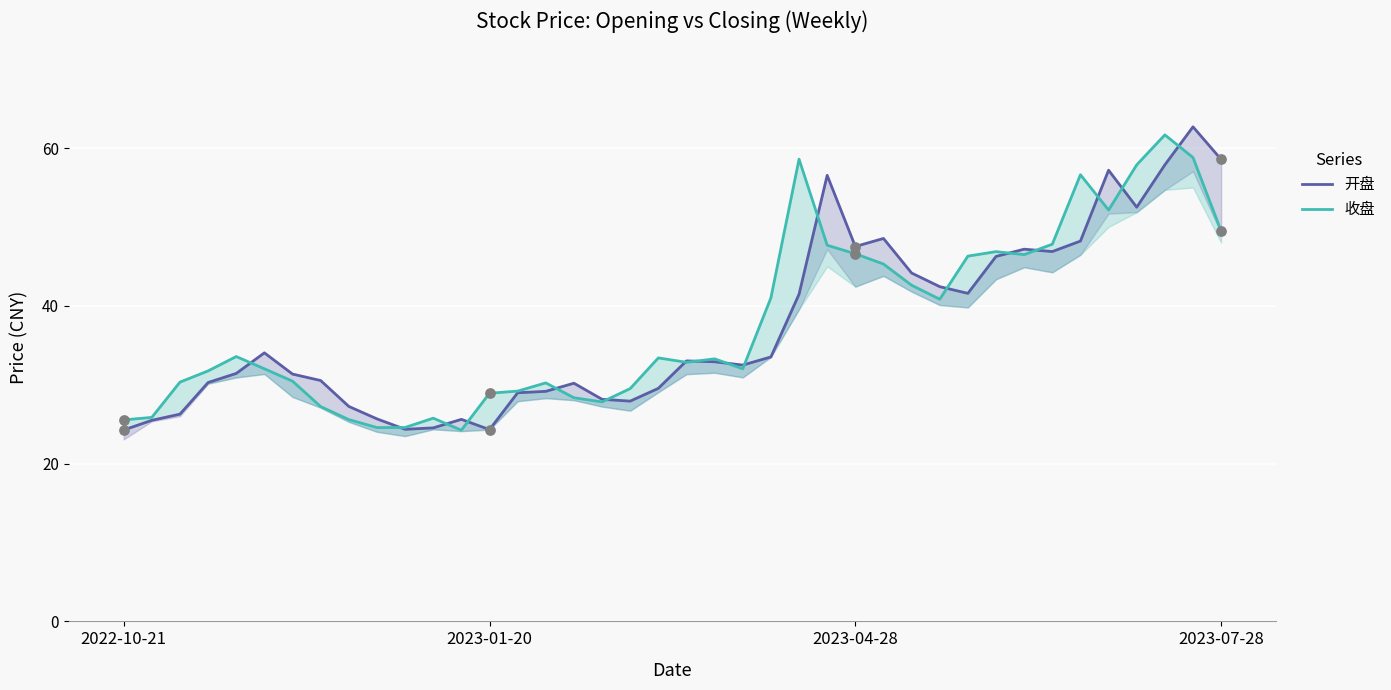

At how many categories does at least one series exceed 29?

31